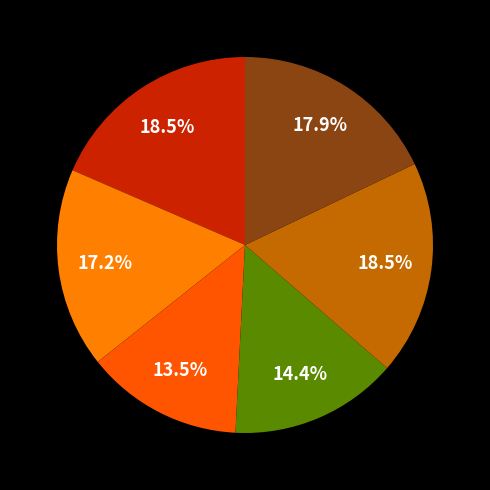

Is there any slice that represents more than half of the pie?

No